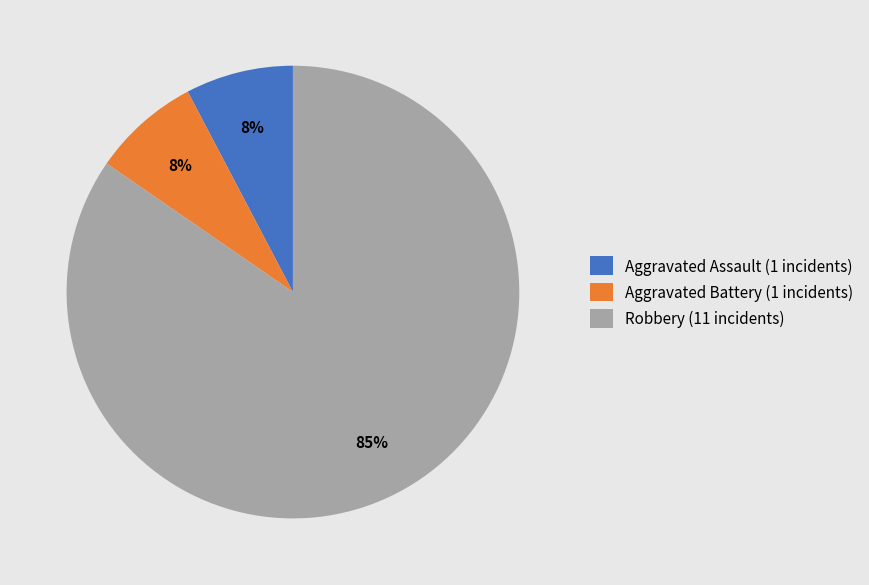

Combined, do Aggravated Assault (1 incidents) and Aggravated Battery (1 incidents) account for over 50%?

No